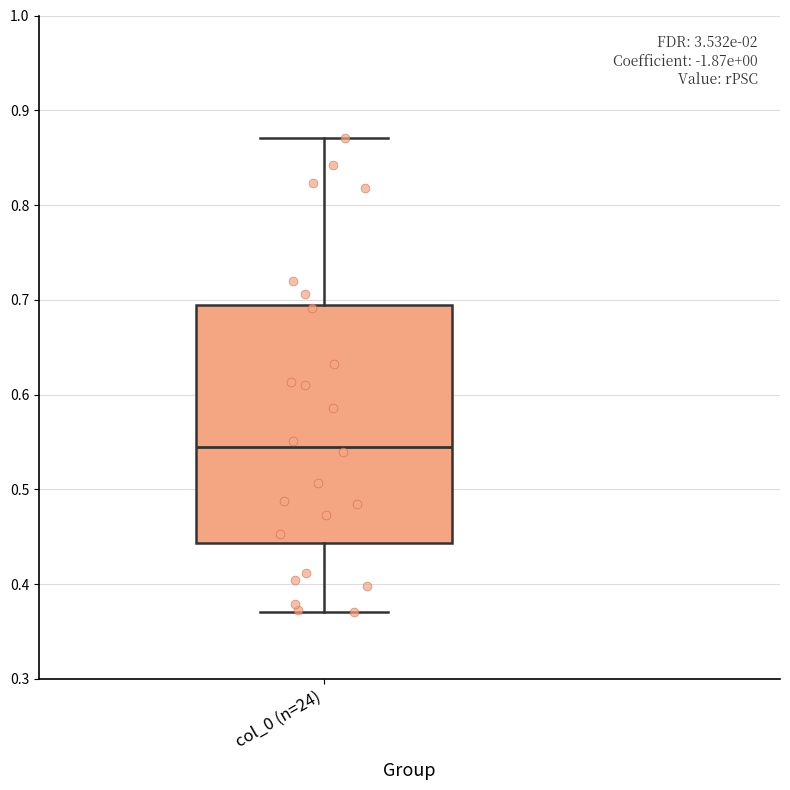

Where is the lower edge of the box for col_0 (n=24) on the y-axis? The values are not printed on the chart, so give them approximately, as read against the axis.

0.44